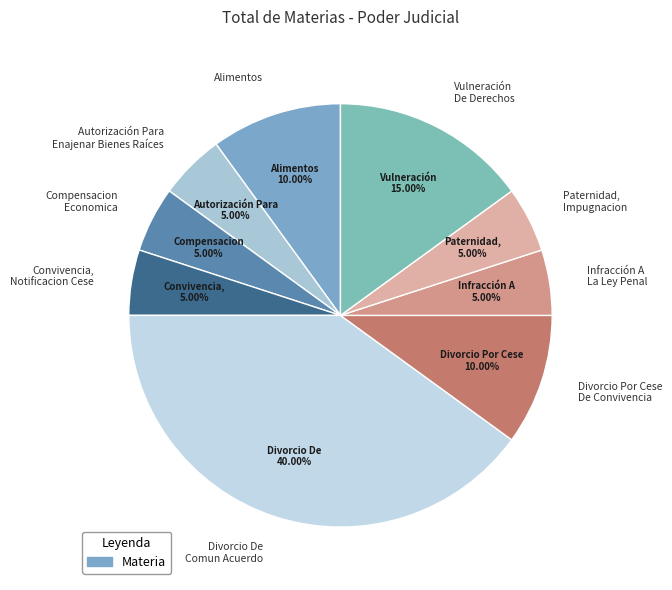

To the nearest percent, what is the average slice percentage?

11%